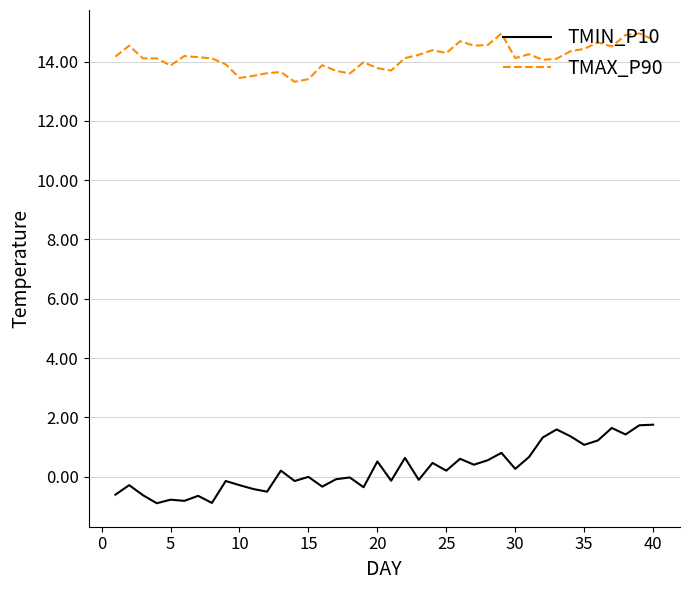

True or false: TMIN_P10 and TMAX_P90 intersect in this chart.

False